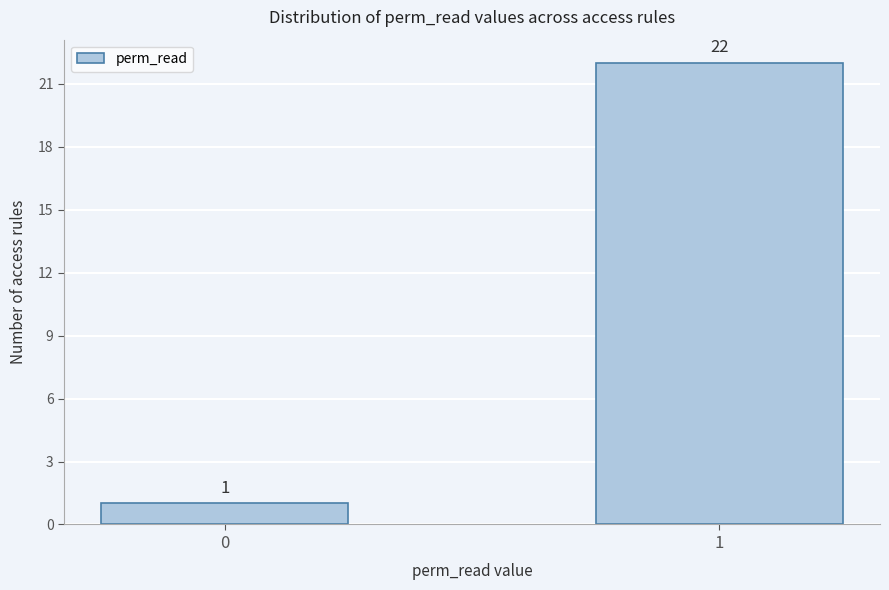

Reading left to right, transcribe all the data shown in this chart.

1	22